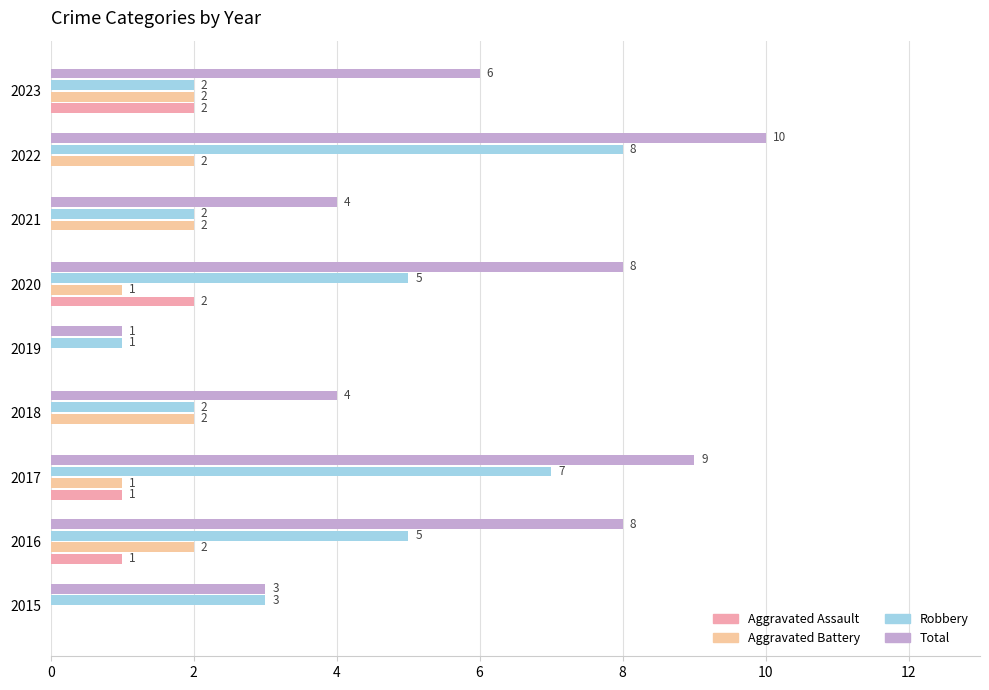

What is the approximate value of Total at 2016?

8